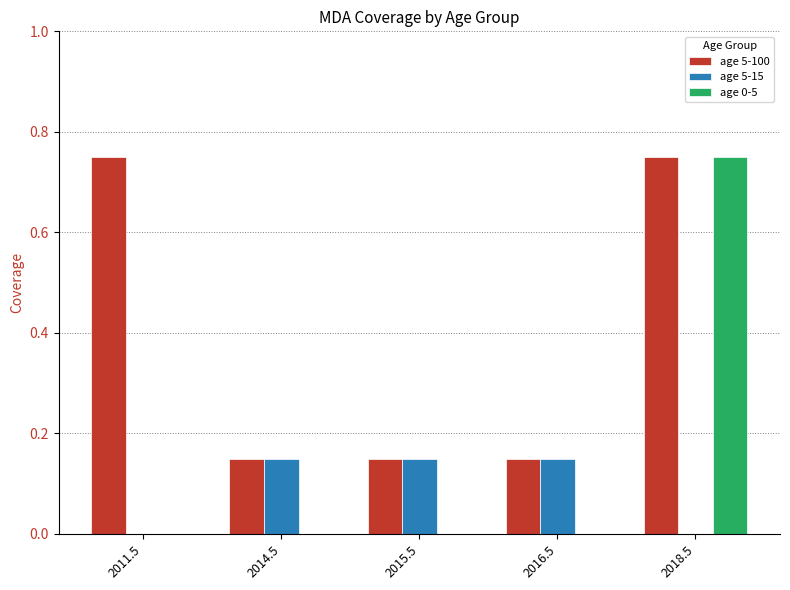

Are the bars grouped side by side (vs. stacked)?

Yes